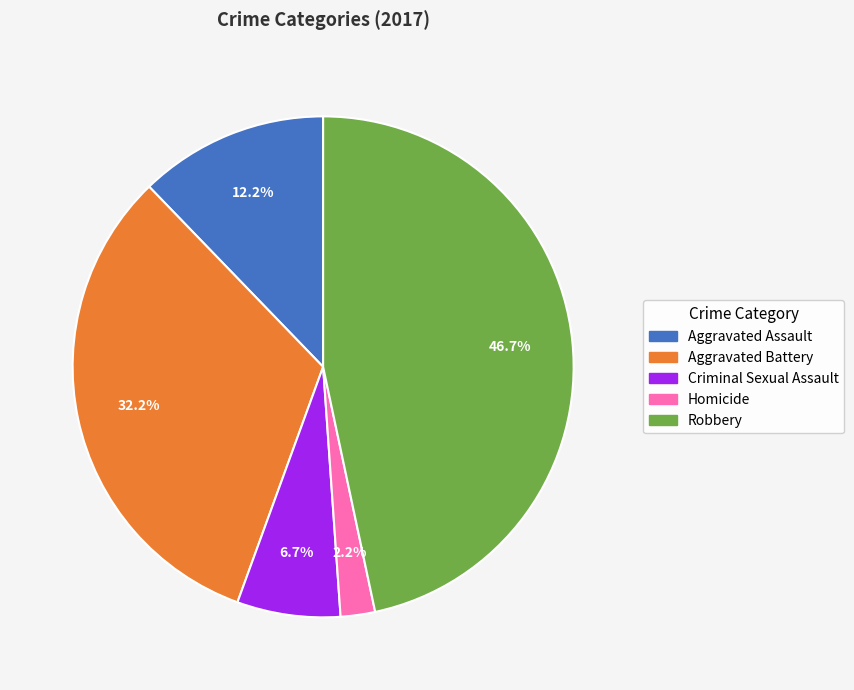

Which has a higher value, Robbery or Aggravated Battery?

Robbery